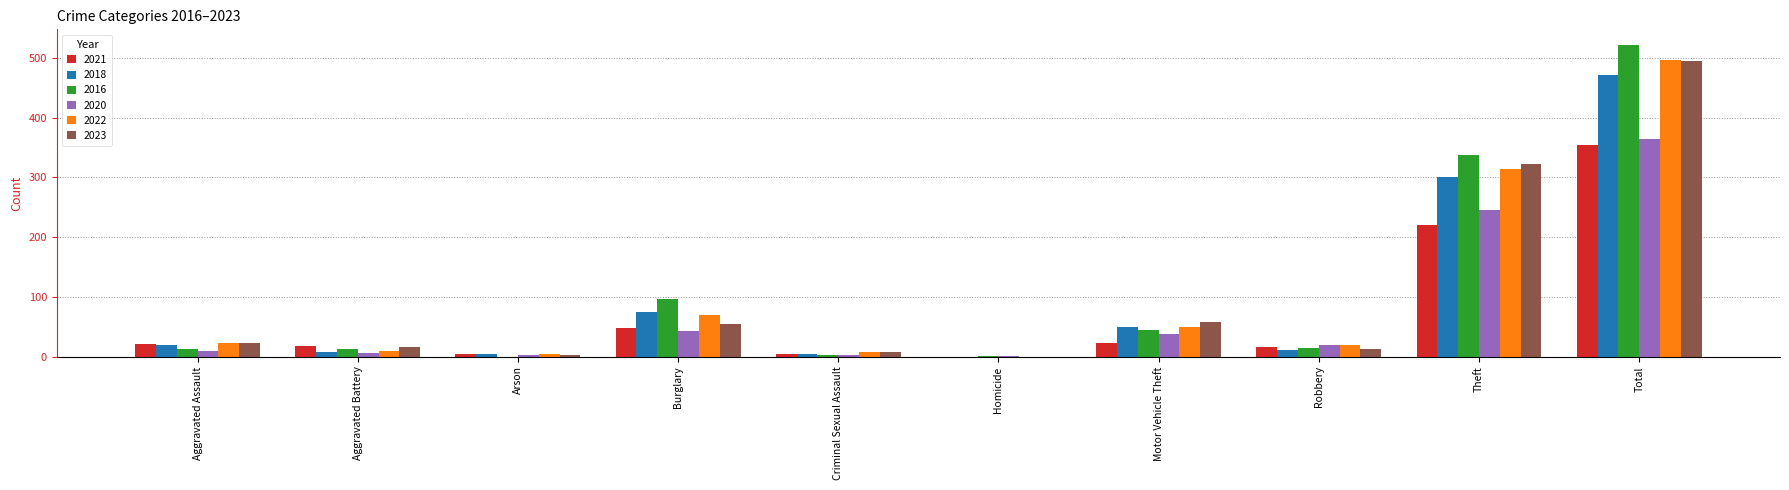

Is it true that 2020 equals 9 at Aggravated Assault?

True